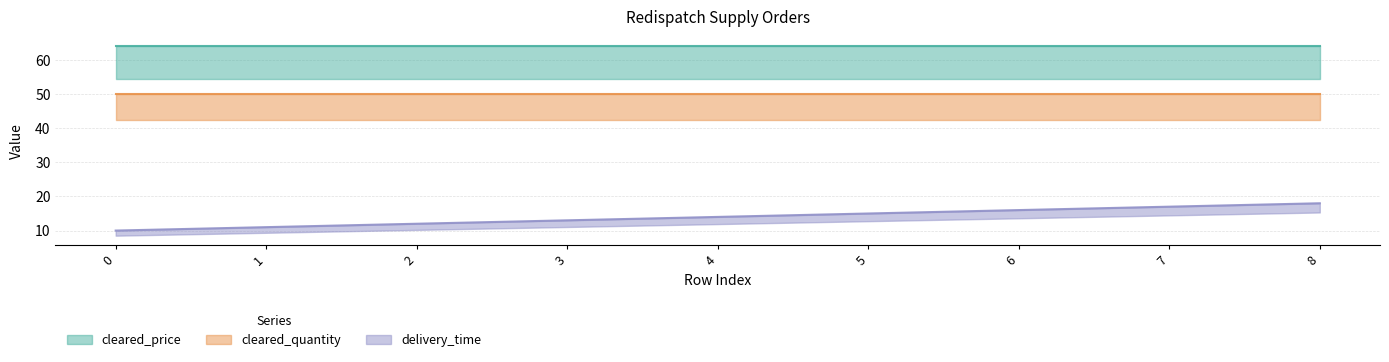

Which series changed the most between 2 and 7?

delivery_time